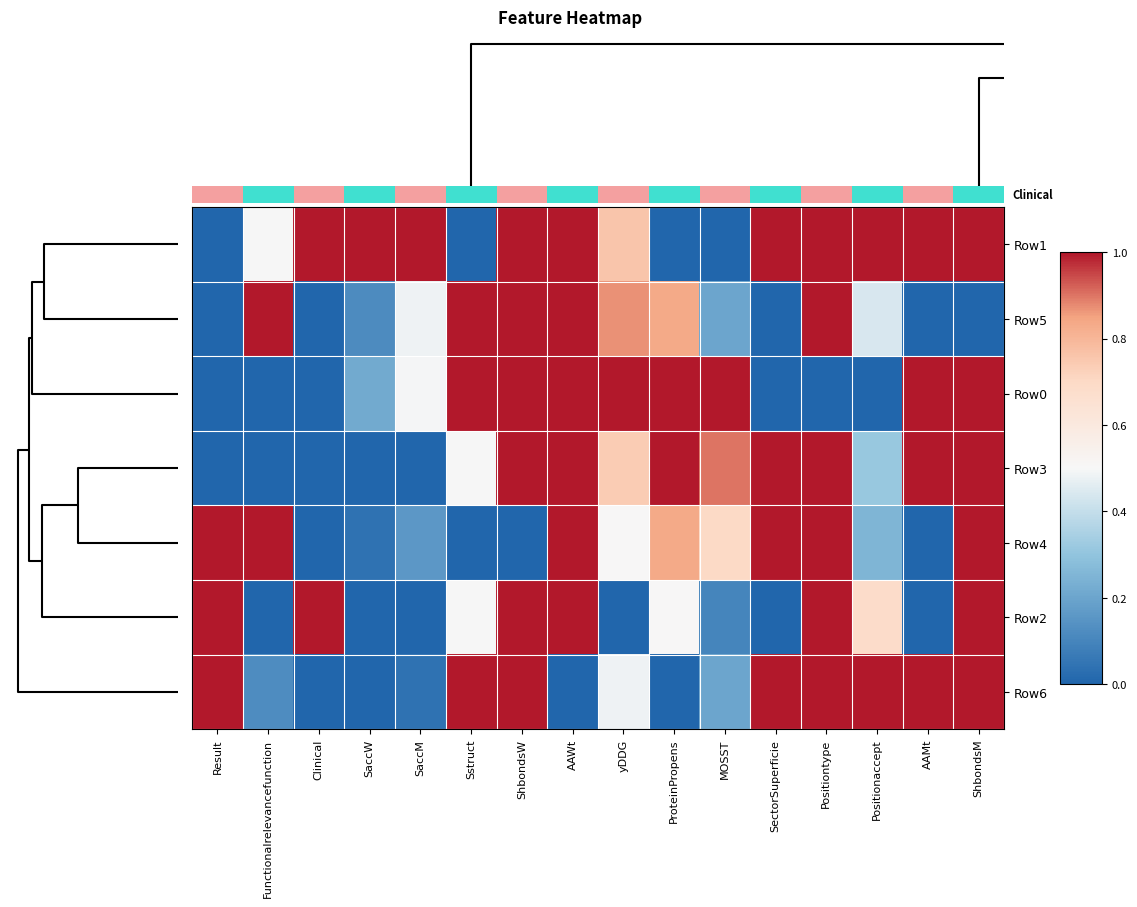

What is the difference between the highest and lowest values at Positiontype?

1.0